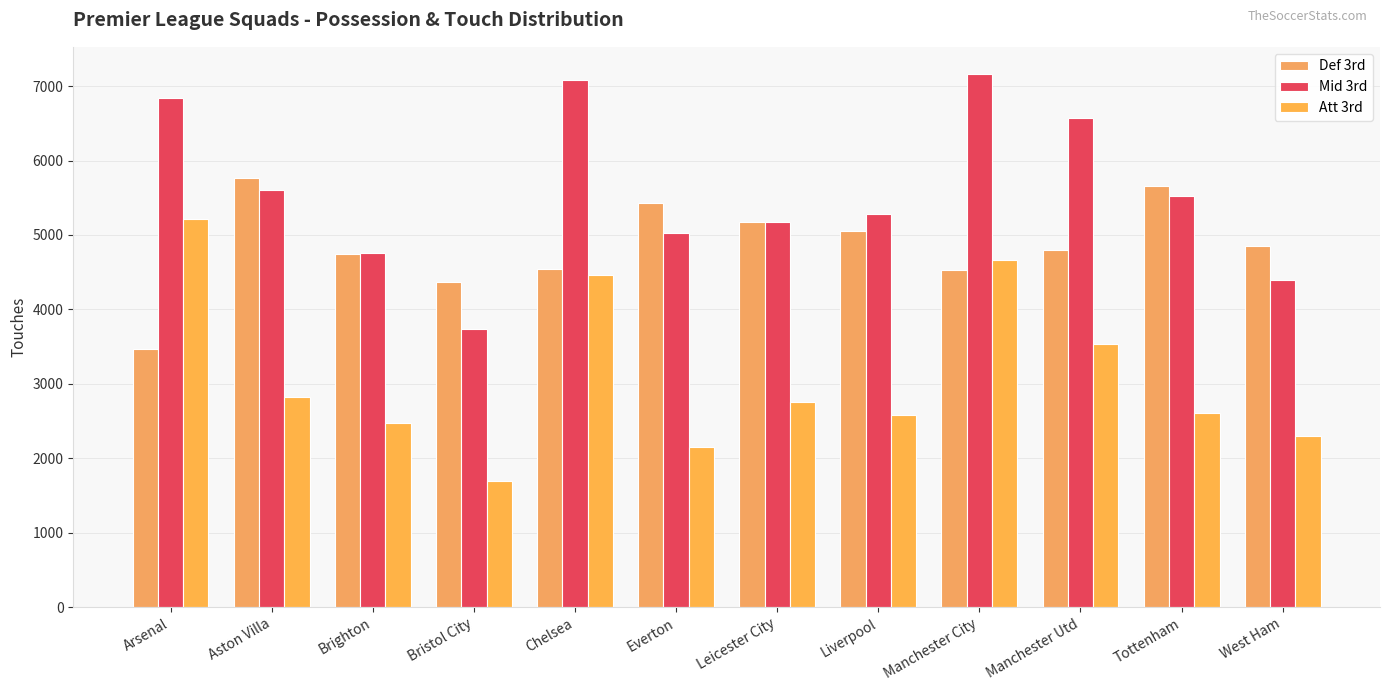

What is the label of the 3rd bar from the left?

Brighton